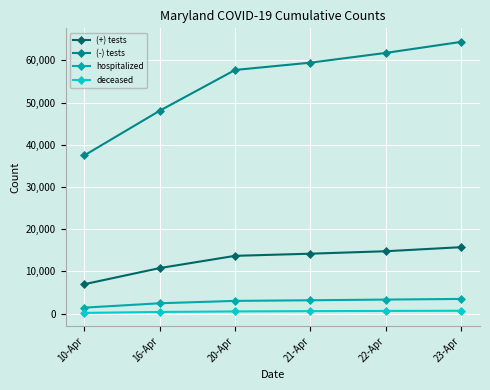

True or false: deceased and (-) tests intersect in this chart.

False